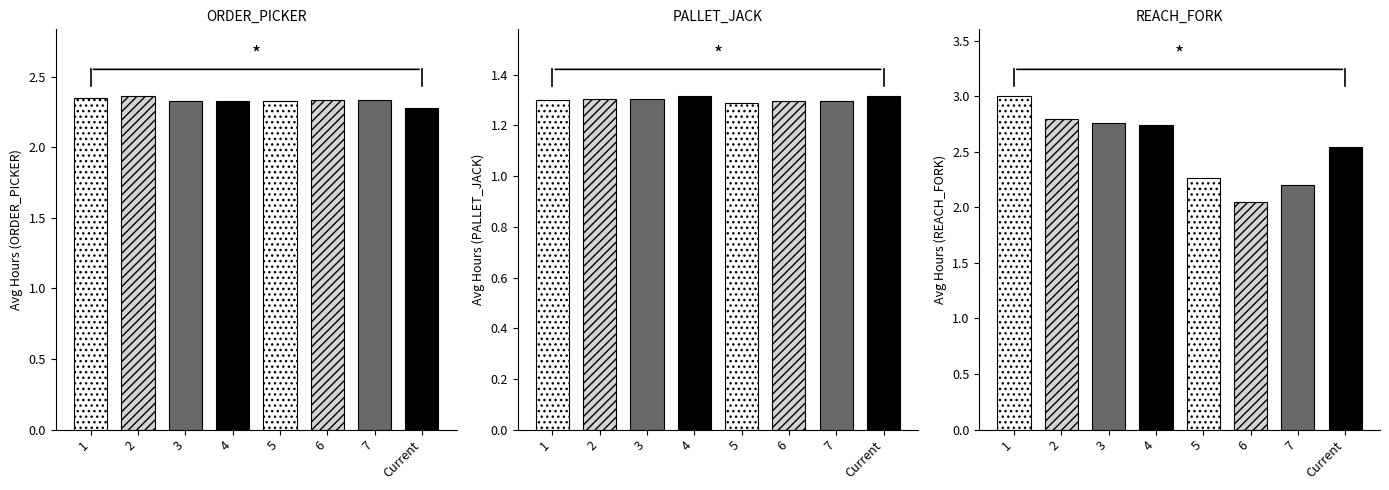

Which category has the lowest value in the REACH_FORK series?

6